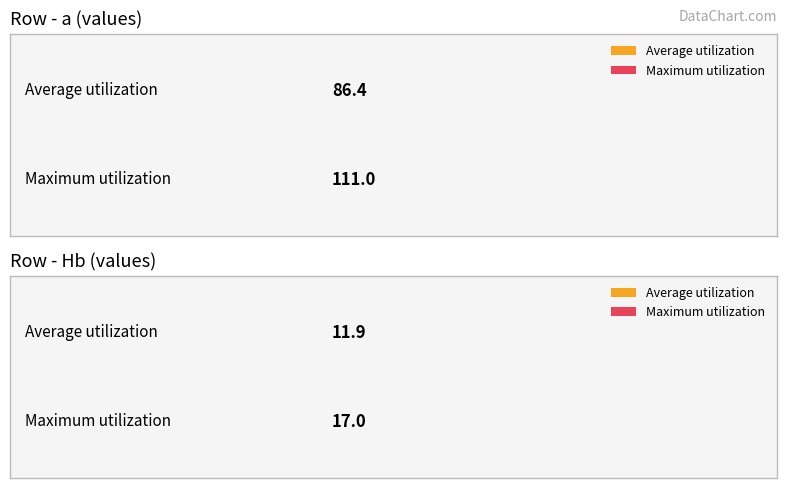

Which series has the widest spread of values?

a